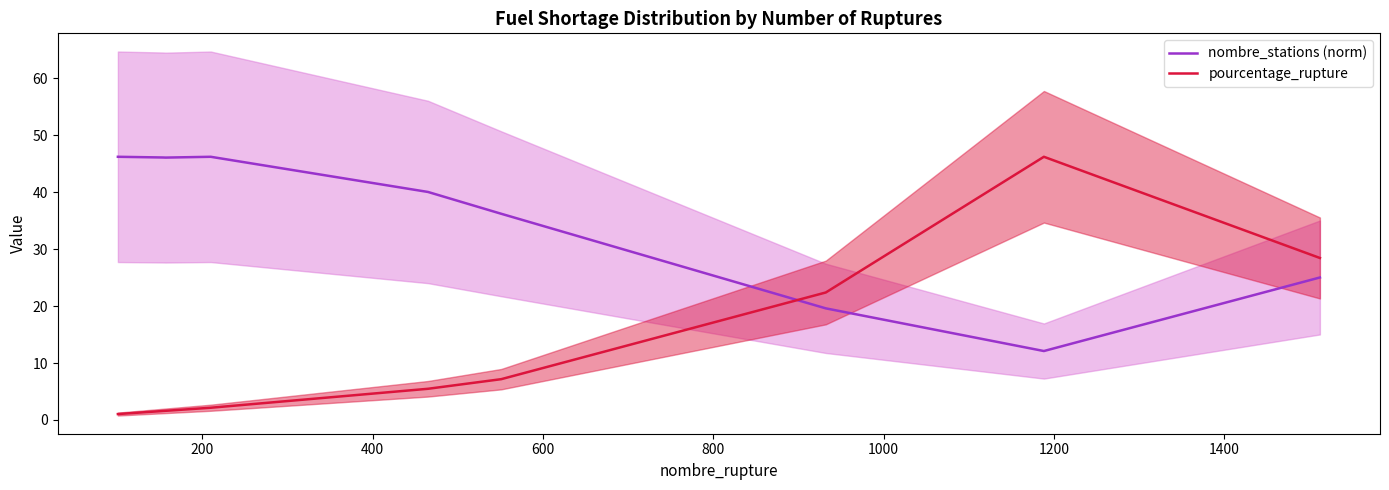

Which series ends up on top after the final intersection of pourcentage_rupture and nombre_stations (norm)?

pourcentage_rupture